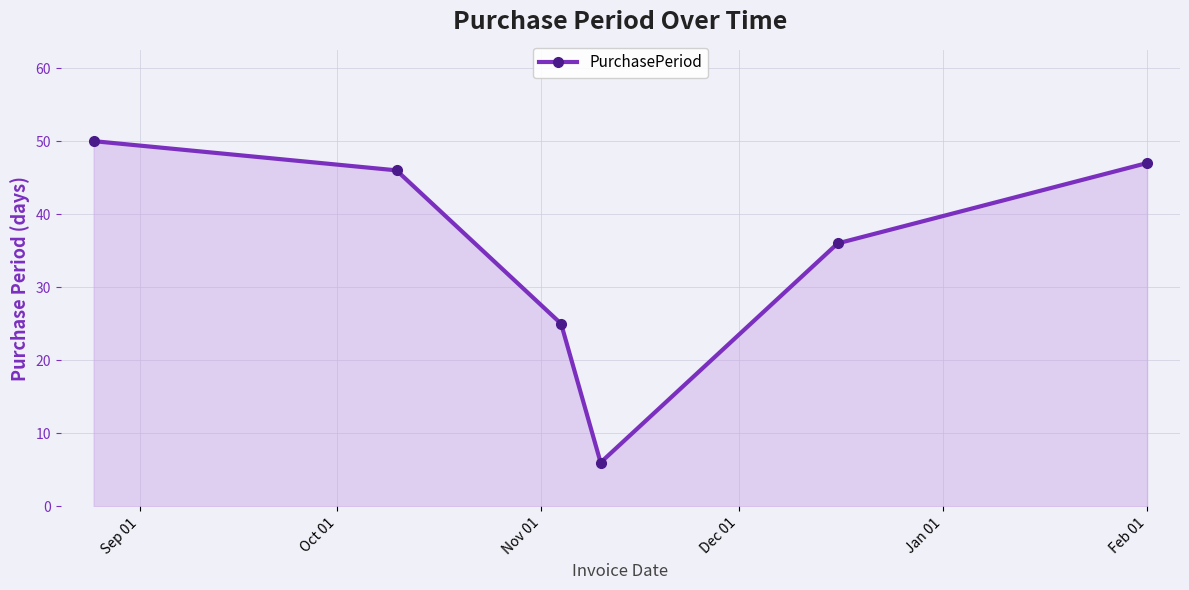

What is the smallest value displayed?

6